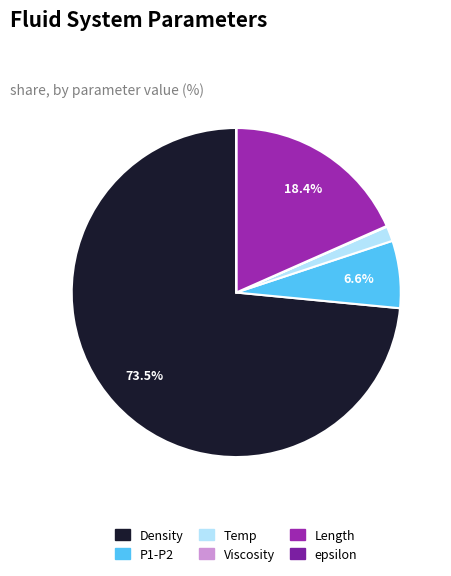

How many slices are in this pie chart?

6